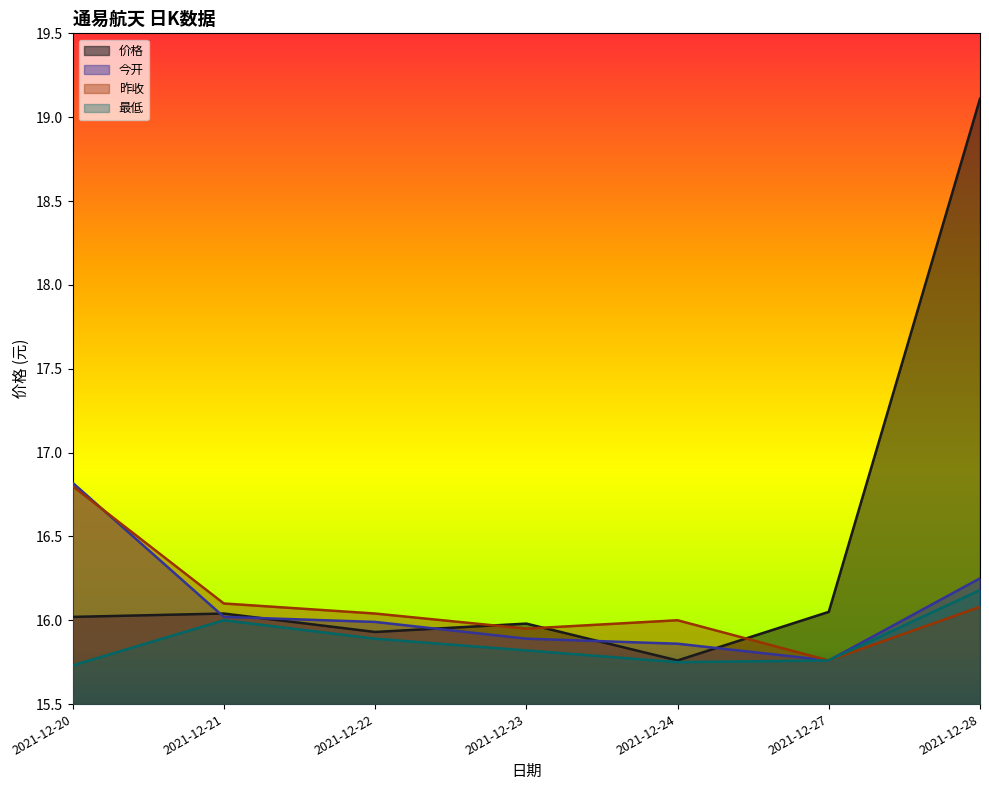

True or false: 今开 and 最低 intersect in this chart.

False